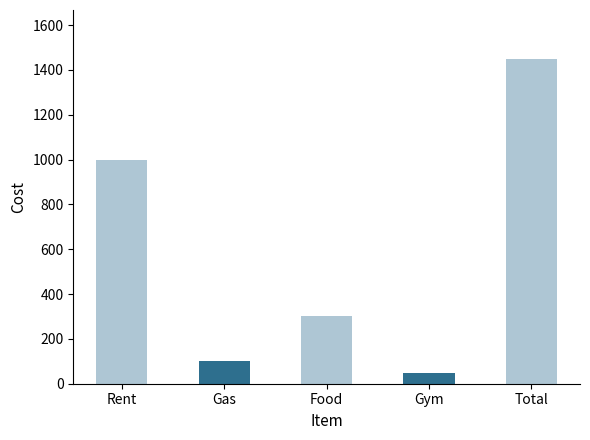

Does the chart contain any negative values?

No